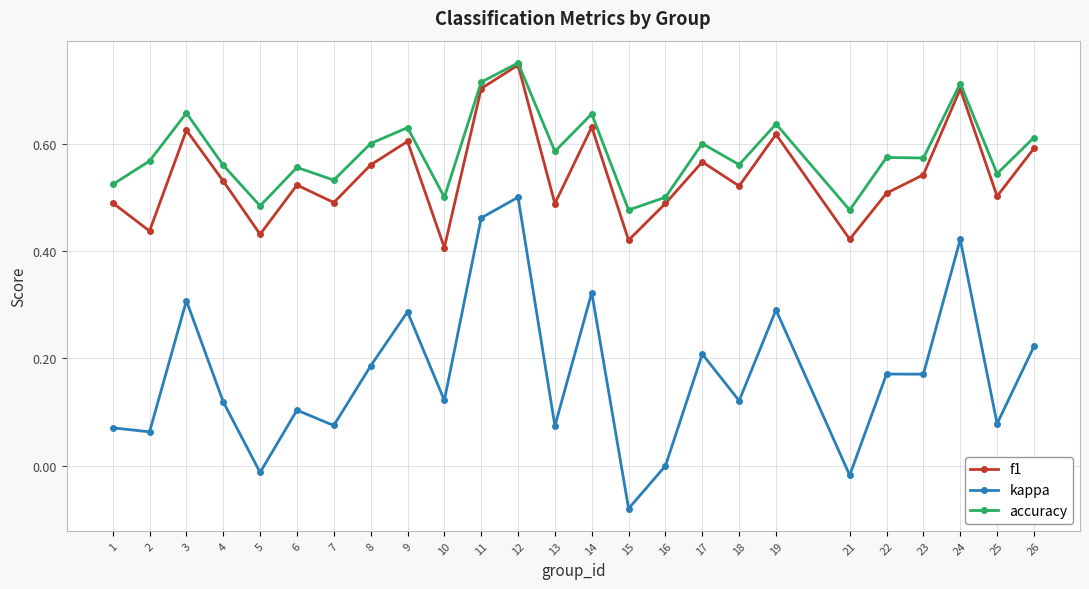

At which category does kappa reach its first local peak?

3